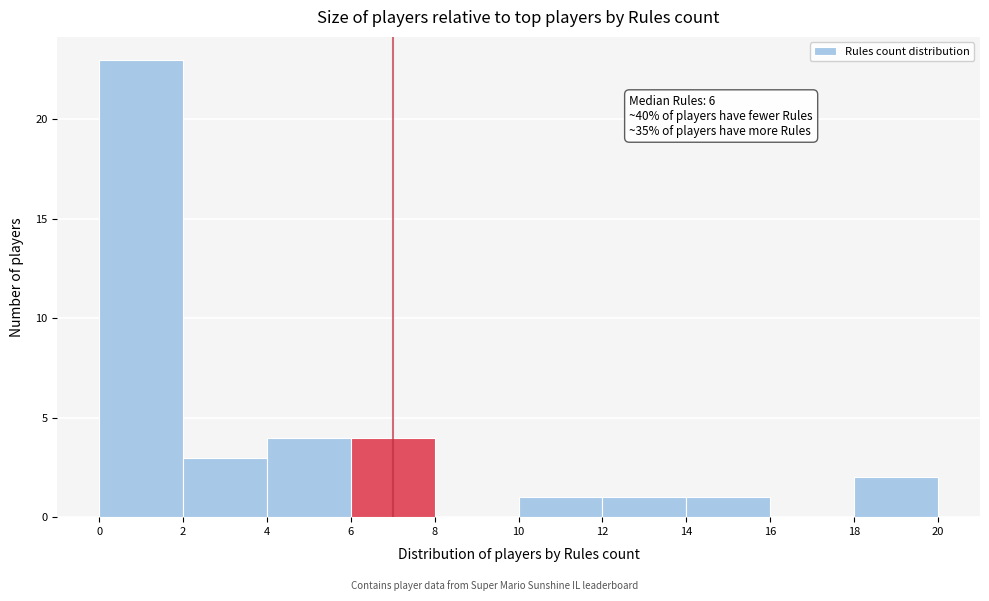

Over which range of the x-axis is the bar tallest?

0 to 2